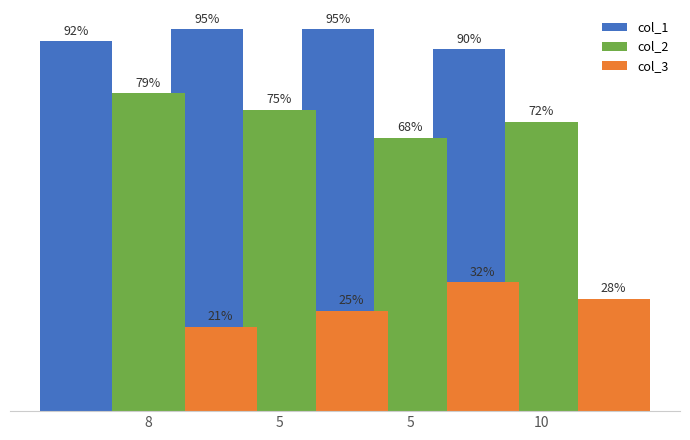

The col_3 series shows 9 at 5. True or false?

False